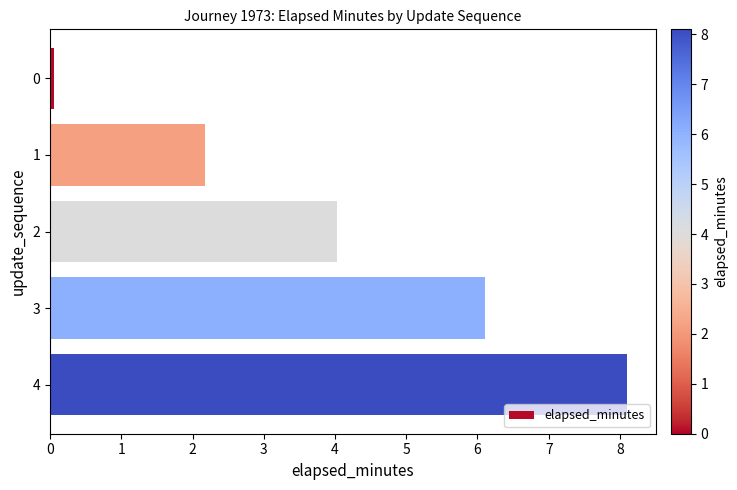

Reading top to bottom, transcribe all the data shown in this chart.

0=0.1	1=2.2	2=4.0	3=6.1	4=8.1